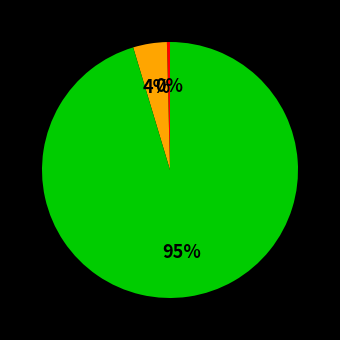

Count the number of slices in the pie.

3